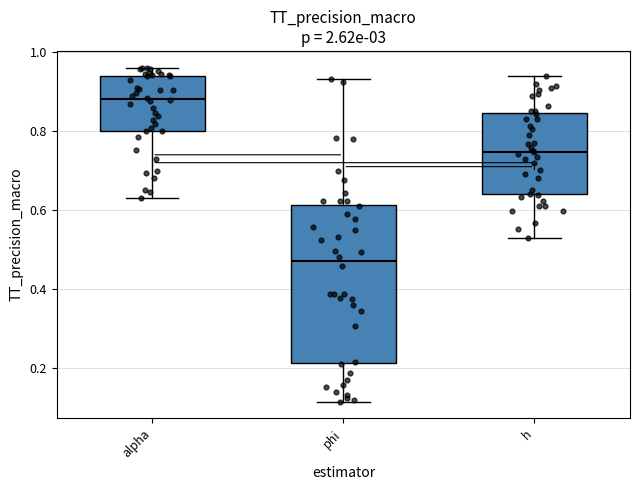

Which box's median line is the lowest?

phi